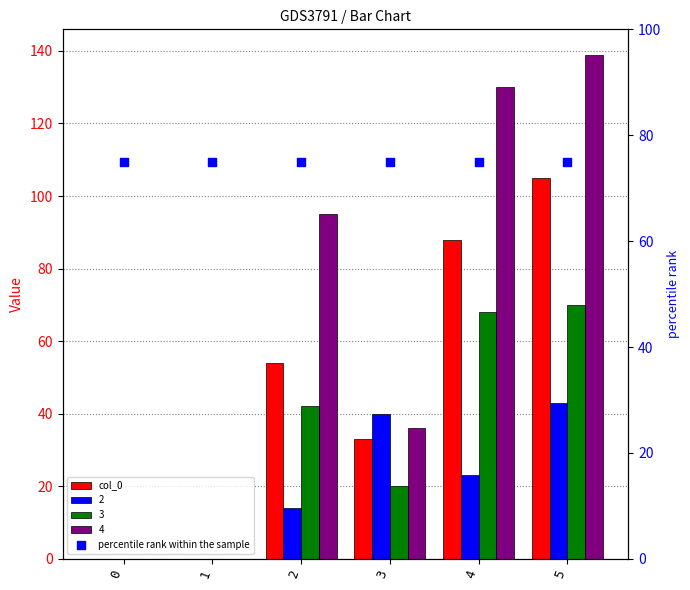

At how many categories does at least one series exceed 104?

1